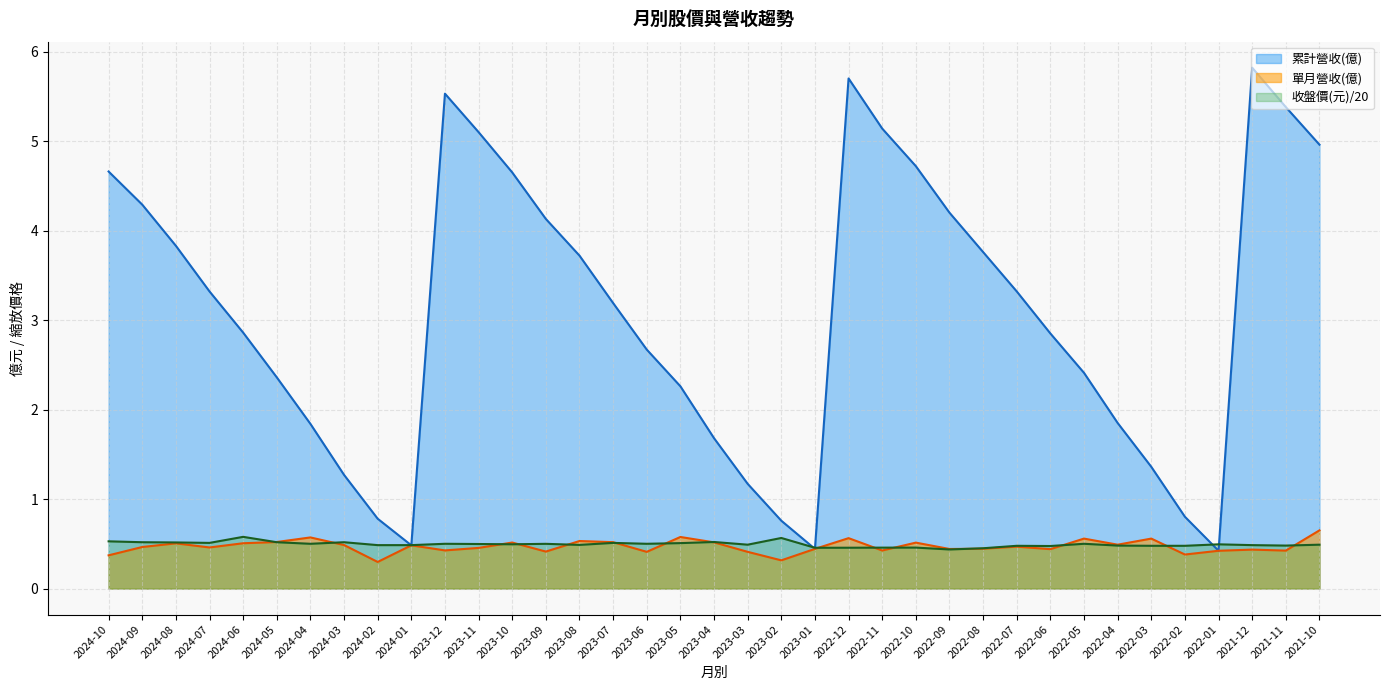

The value of 單月營收(億) at 2023-05 is 0.6. True or false?

True